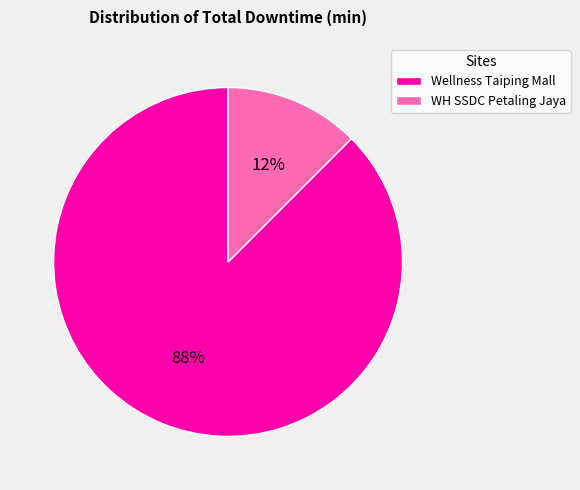

Count the number of slices in the pie.

2